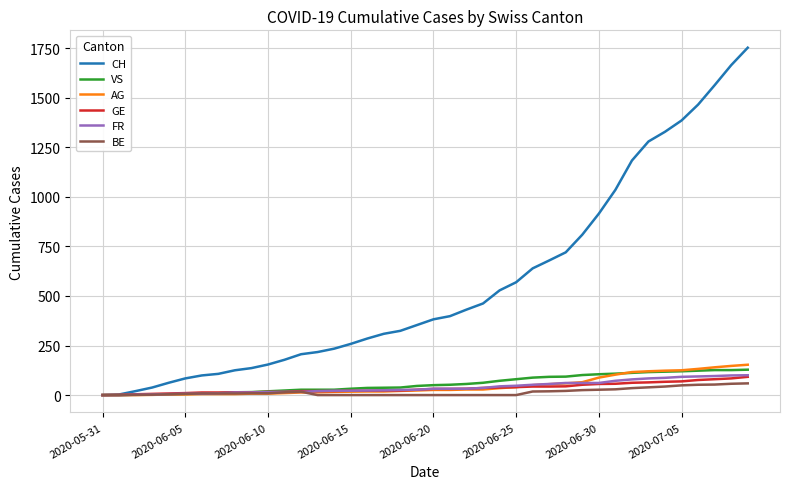

At how many categories does at least one series exceed 268?

24